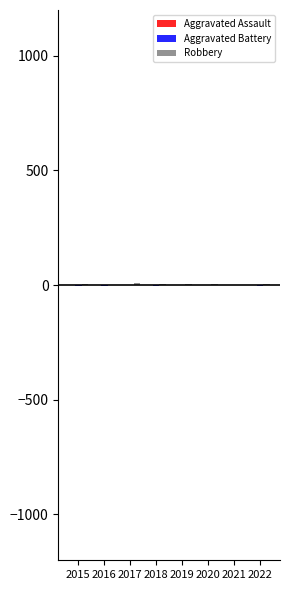

Reading left to right, list all the values displayed in this chart.

Aggravated Assault: 0	1	1	1	1	0	0	0
Aggravated Battery: -2	-2	-1	-3	0	0	-1	-2
Robbery: 4	2	8	5	4	4	0	3